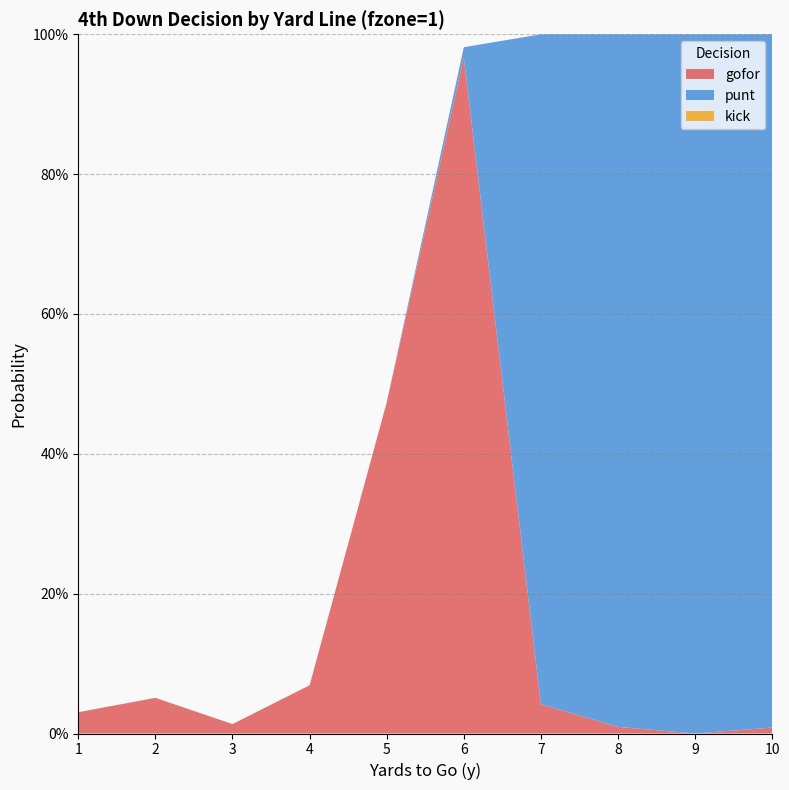

Reading right to left, list all the values displayed in this chart.

gofor: 10=0.0	9=0.0	8=0.0	7=0.0	6=1.0	5=0.5	4=0.1	3=0.0	2=0.1	1=0.0
punt: 10=1.0	9=1.0	8=1.0	7=1.0	6=0.0	5=0.0	4=0.0	3=0.0	2=0.0	1=0.0
kick: 10=0.0	9=0.0	8=0.0	7=0.0	6=0.0	5=0.0	4=0.0	3=0.0	2=0.0	1=0.0